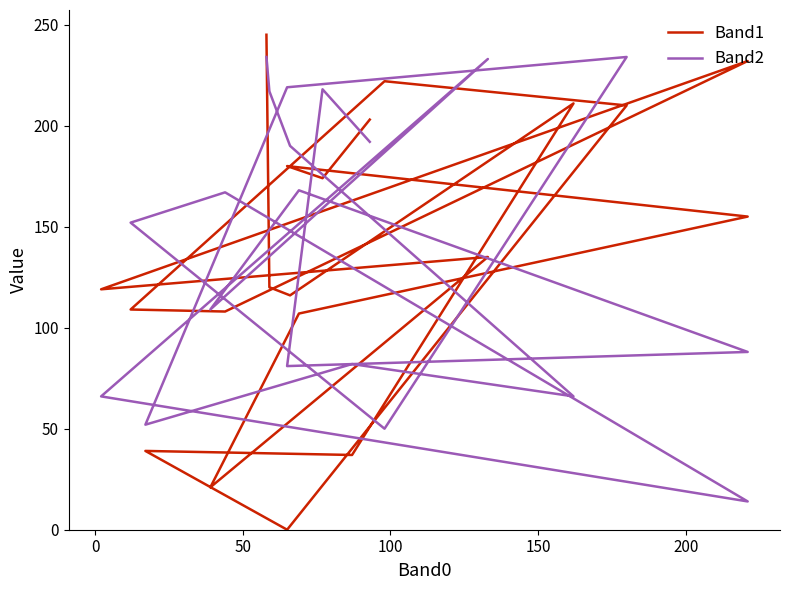

Is the value of Band2 at 15 greater than the value of Band1 at 19?

No